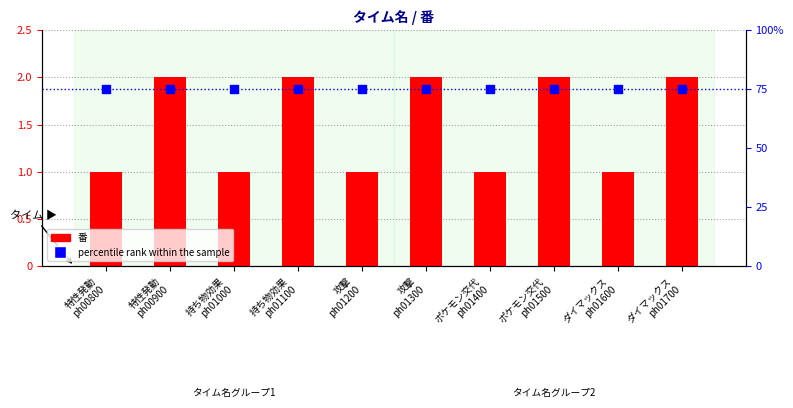

Which series contains the lowest Y value?

番